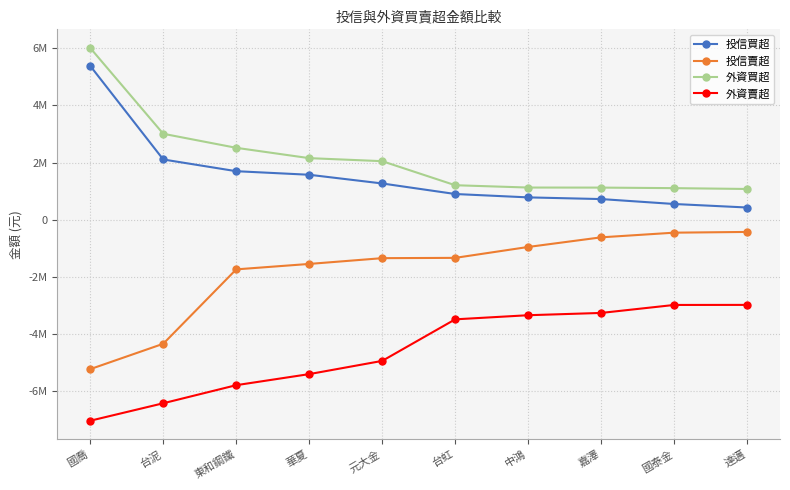

What is the approximate value of 投信賣超 at 達邁, to the nearest 100?

-422000